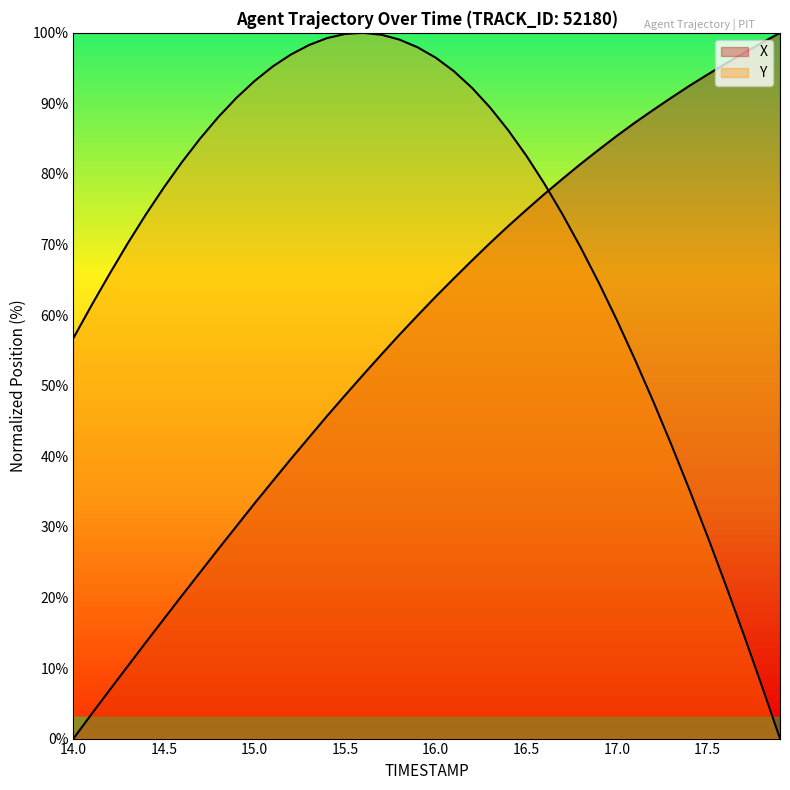

At which label does X first exceed 62?

16.0